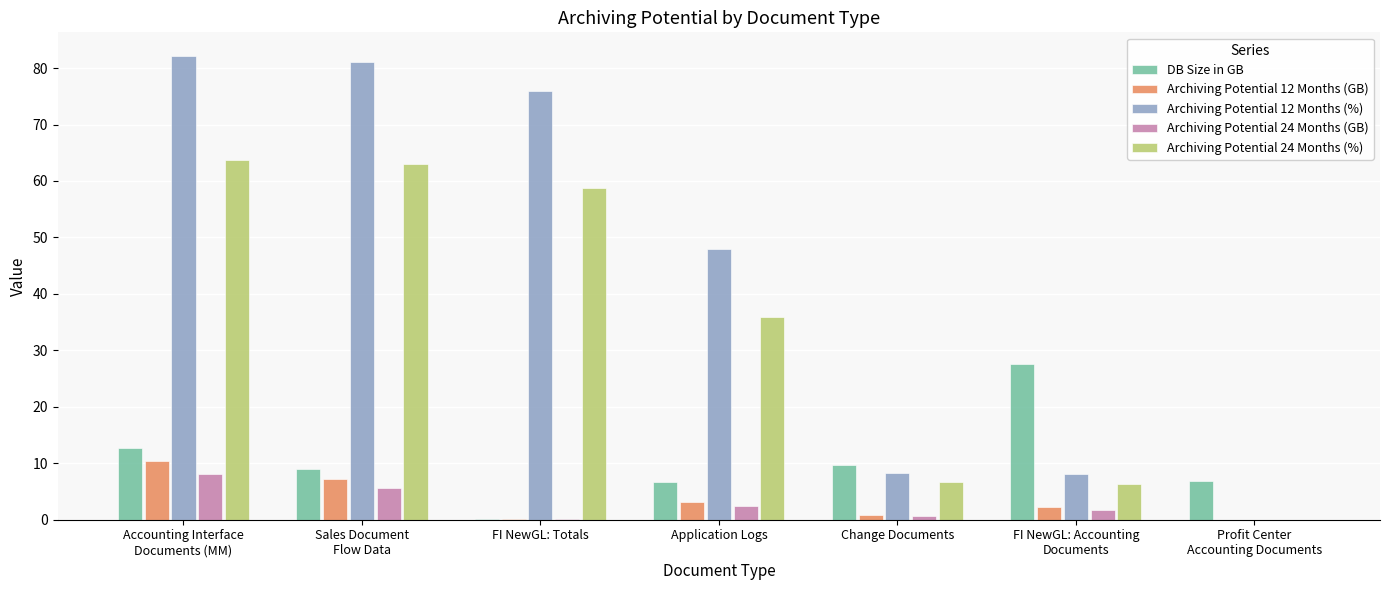

At which category is the sum across all series the highest?

Accounting Interface
Documents (MM)